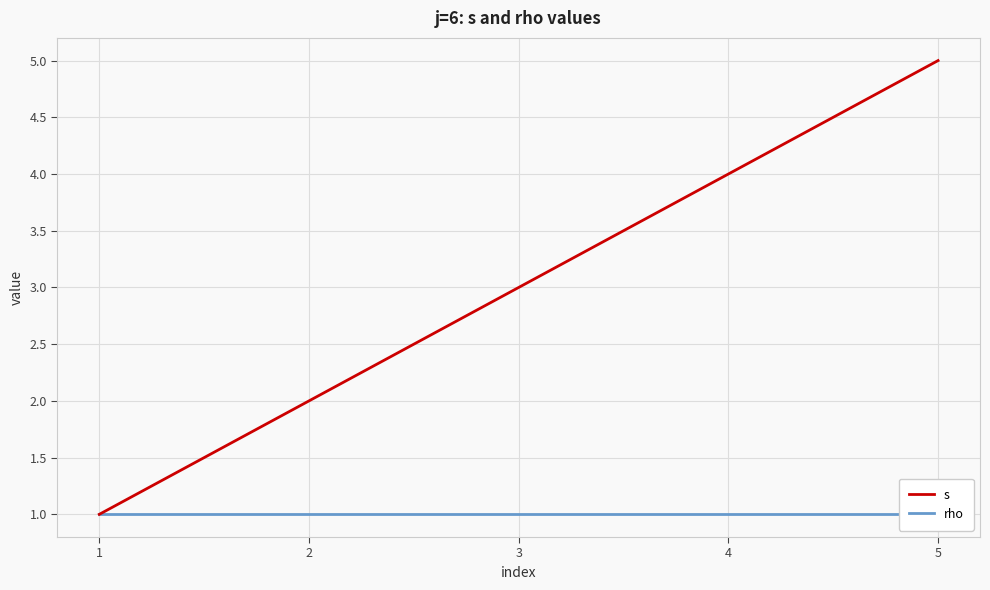

Is the value of s at 4 greater than the value of rho at 3?

Yes